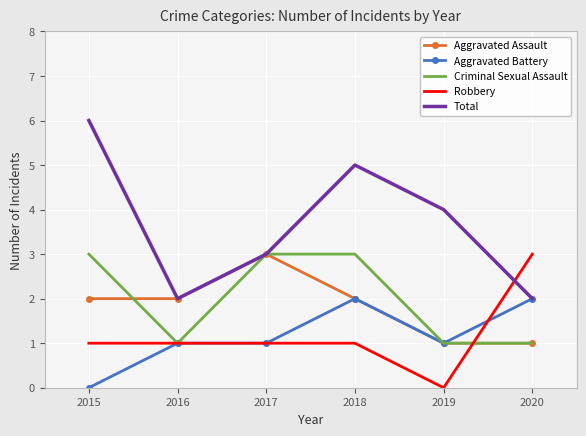

How many Aggravated Assault values are between 1 and 2?

5